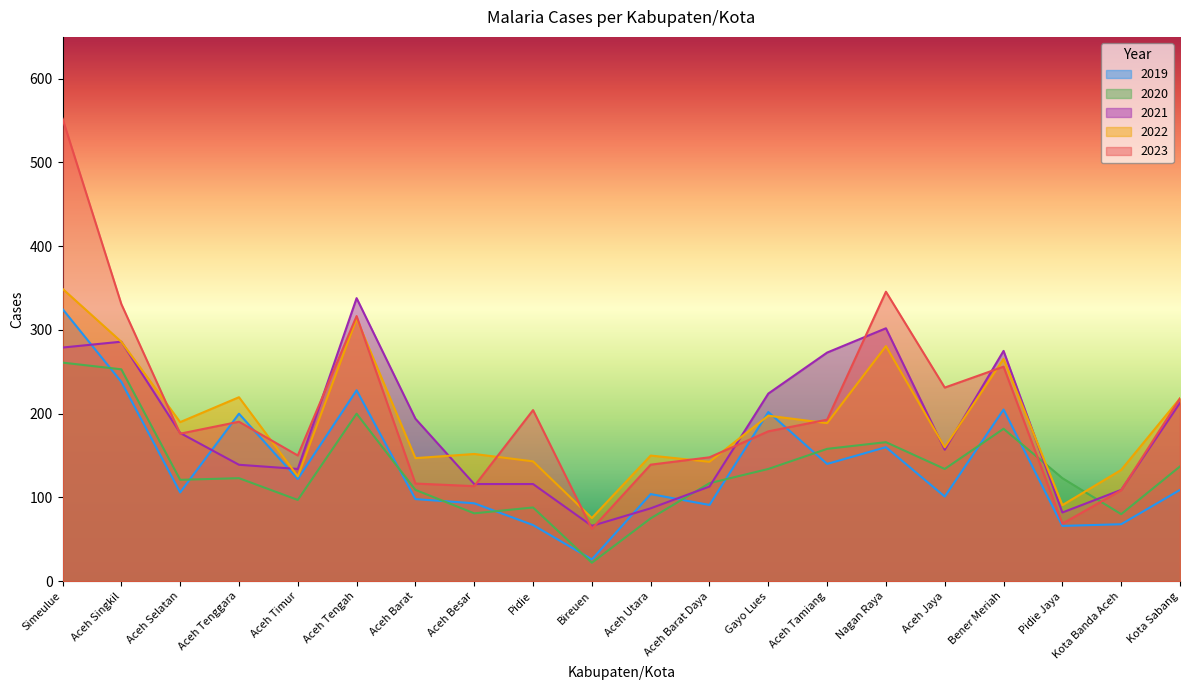

Where is the first local maximum for 2020?

Aceh Tenggara